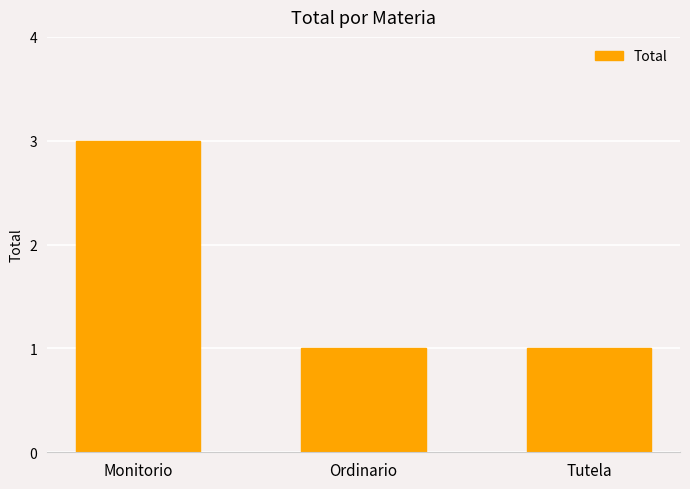

The chart shows a value of 1 at Ordinario. True or false?

True